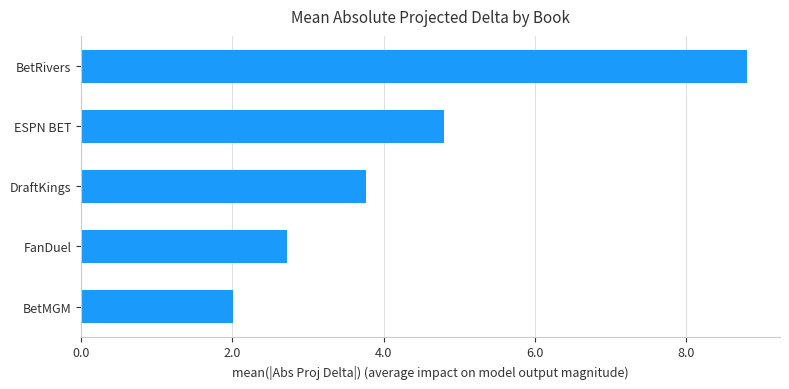

What is the value of the 3rd bar from the top?

3.8